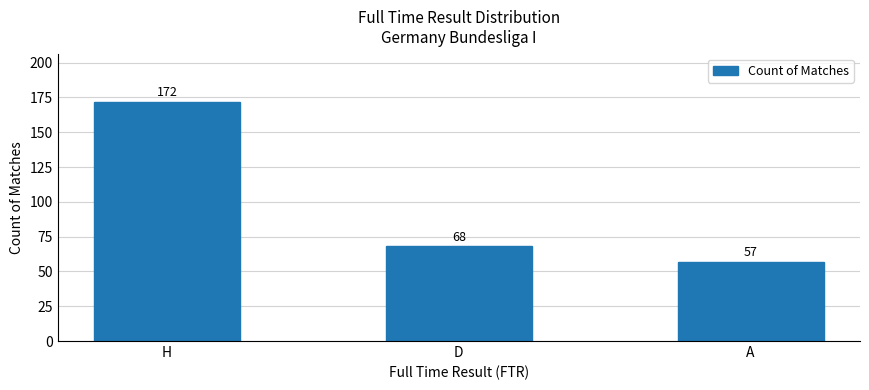

What is the difference between the second highest and minimum values?

11